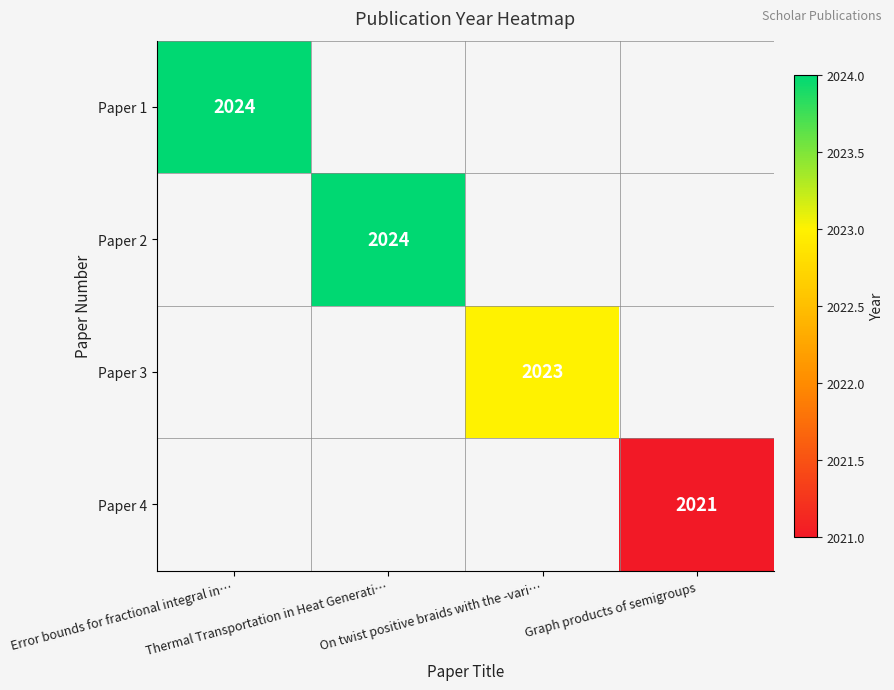

What is the smallest value displayed?

2021.0